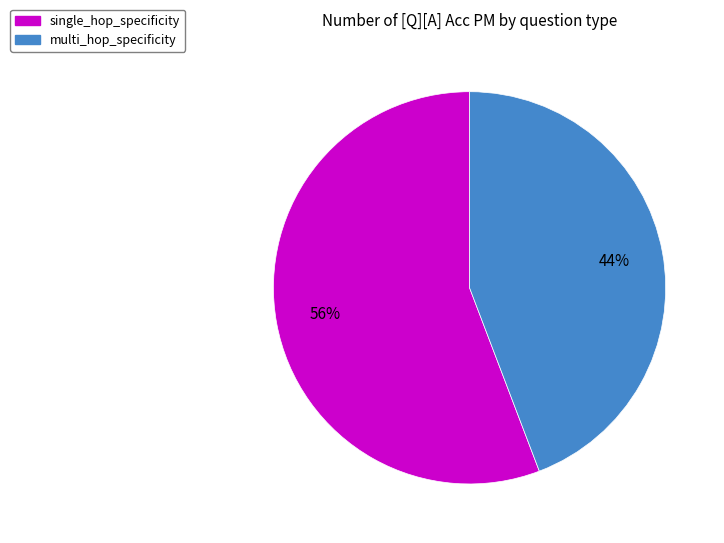

Combined, do multi_hop_specificity and single_hop_specificity account for over 50%?

Yes